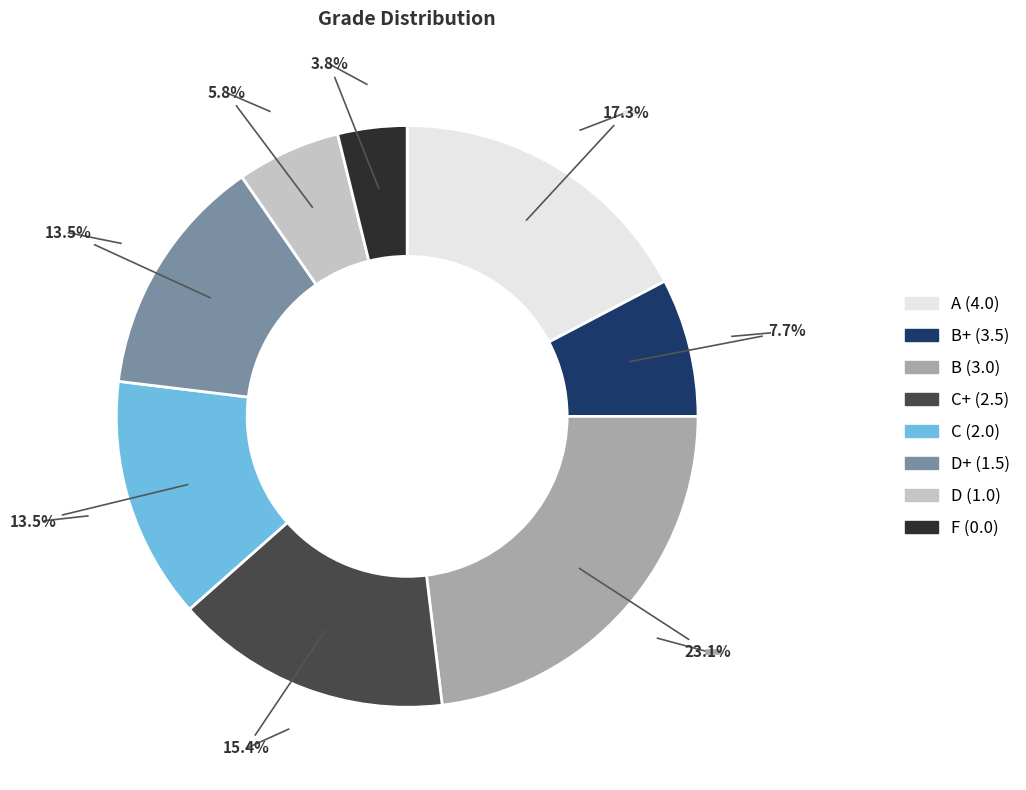

Between A (4.0) and C+ (2.5), which is larger?

A (4.0)